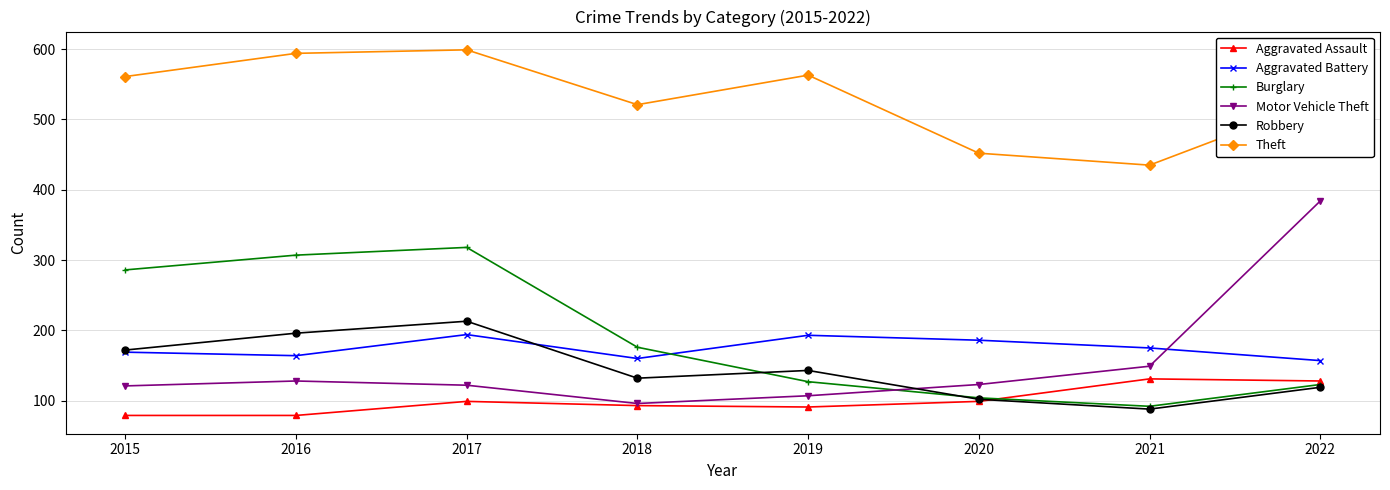

What is the difference between the second highest and minimum values in the Burglary series?

215